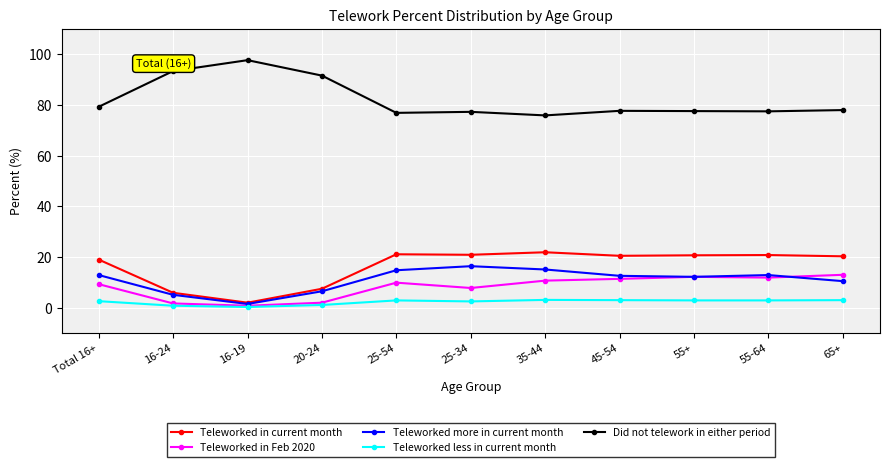

What is the difference between the highest and lowest values at 65+?

75.0